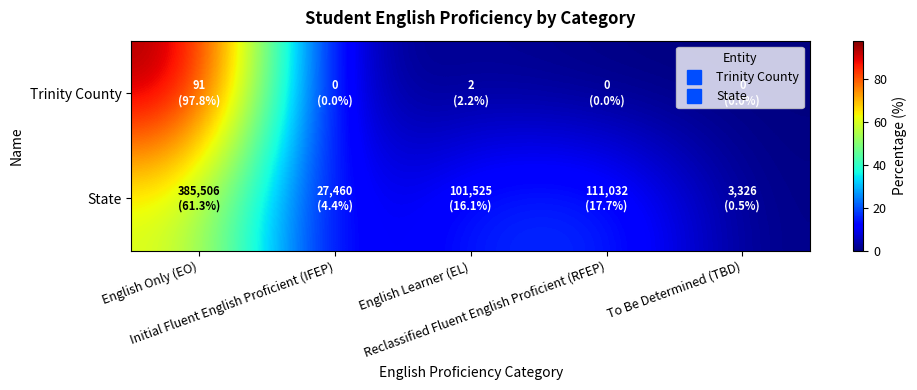

Reading left to right, what are all the values shown in this chart?

Trinity County: English Only (EO)=97.8	Initial Fluent English Proficient (IFEP)=0.0	English Learner (EL)=2.2	Reclassified Fluent English Proficient (RFEP)=0.0	To Be Determined (TBD)=0.0
State: English Only (EO)=61.3	Initial Fluent English Proficient (IFEP)=4.4	English Learner (EL)=16.1	Reclassified Fluent English Proficient (RFEP)=17.7	To Be Determined (TBD)=0.5